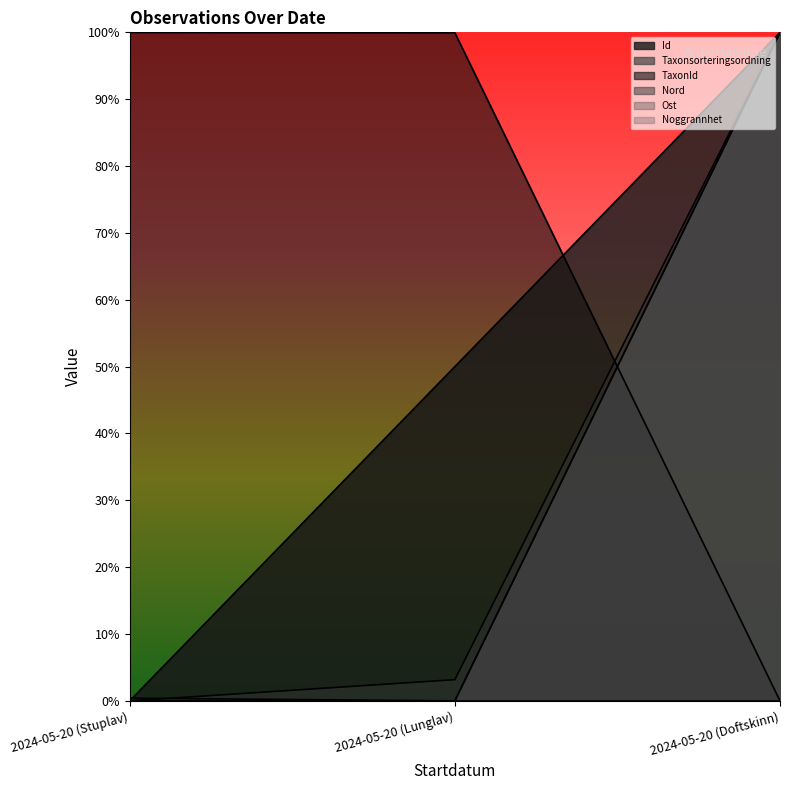

Which series changed the most between 2024-05-20 (Lunglav) and 2024-05-20 (Doftskinn)?

Taxonsorteringsordning